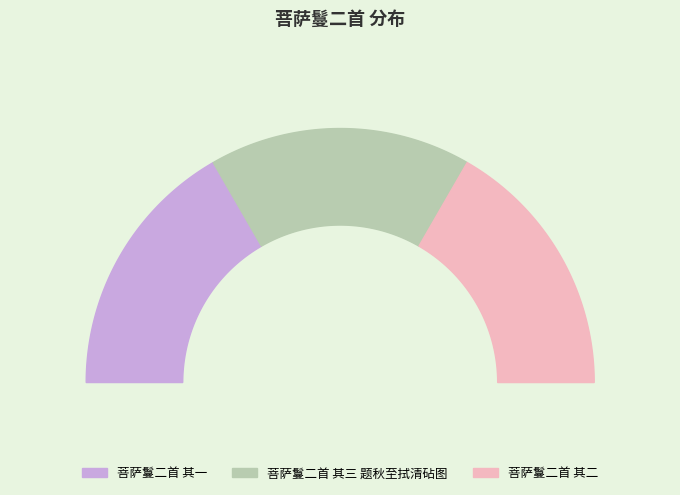

Count the number of slices in the pie.

3